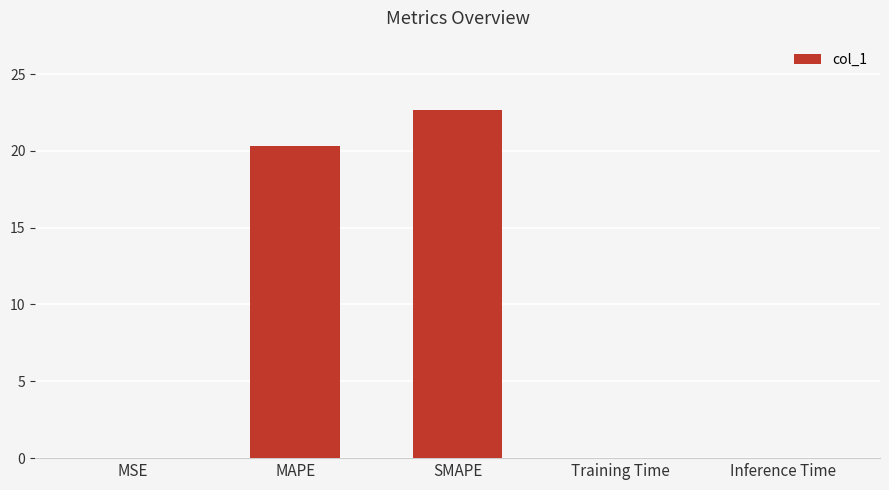

Is it true that the value at Inference Time is 0.0?

True